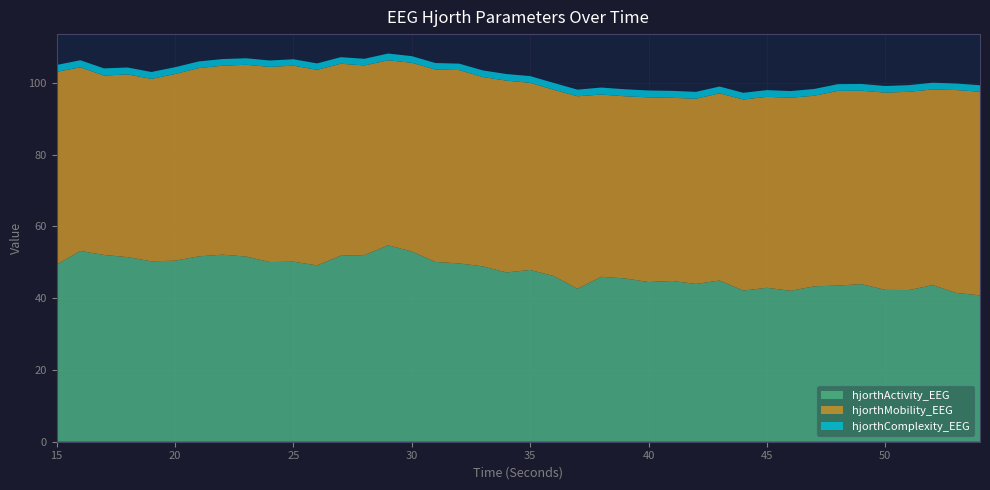

Reading right to left, what are all the values shown in this chart?

hjorthActivity_EEG: 54=40.8	53=41.4	52=43.6	51=42.2	50=42.3	49=43.9	48=43.5	47=43.3	46=42.0	45=42.9	44=42.1	43=44.9	42=43.9	41=44.8	40=44.5	39=45.5	38=45.9	37=42.6	36=46.1	35=47.8	34=47.1	33=48.8	32=49.7	31=50.1	30=53.0	29=54.7	28=52.0	27=51.8	26=49.1	25=50.1	24=50.0	23=51.6	22=52.1	21=51.6	20=50.4	19=50.3	18=51.4	17=52.0	16=53.1	15=49.4
hjorthMobility_EEG: 54=56.7	53=56.5	52=54.5	51=55.2	50=54.9	49=53.9	48=54.2	47=53.1	46=53.8	45=53.2	44=53.2	43=52.1	42=51.6	41=51.0	40=51.4	39=50.7	38=50.8	37=53.6	36=51.9	35=52.1	34=53.4	33=52.7	32=53.9	31=53.6	30=52.5	29=51.5	28=52.8	27=53.5	26=54.5	25=54.6	24=54.4	23=53.4	22=52.6	21=52.4	20=52.0	19=50.8	18=50.9	17=50.0	16=51.1	15=53.7
hjorthComplexity_EEG: 54=1.8	53=1.8	52=1.9	51=1.8	50=1.9	49=1.9	48=1.9	47=1.9	46=1.9	45=1.9	44=1.9	43=1.9	42=1.9	41=1.9	40=1.9	39=2.0	38=1.9	37=1.9	36=1.9	35=1.9	34=1.8	33=1.8	32=1.8	31=1.8	30=1.9	29=1.9	28=1.8	27=1.8	26=1.8	25=1.8	24=1.8	23=1.8	22=1.8	21=1.9	20=1.9	19=1.9	18=1.9	17=2.0	16=2.0	15=1.9